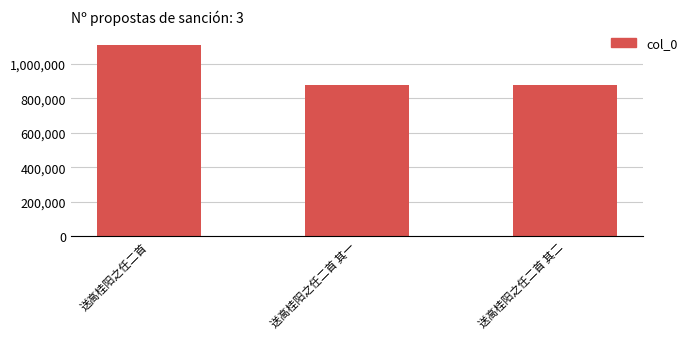

At which label is the value closest to 994760?

送高桂阳之任二首 其一